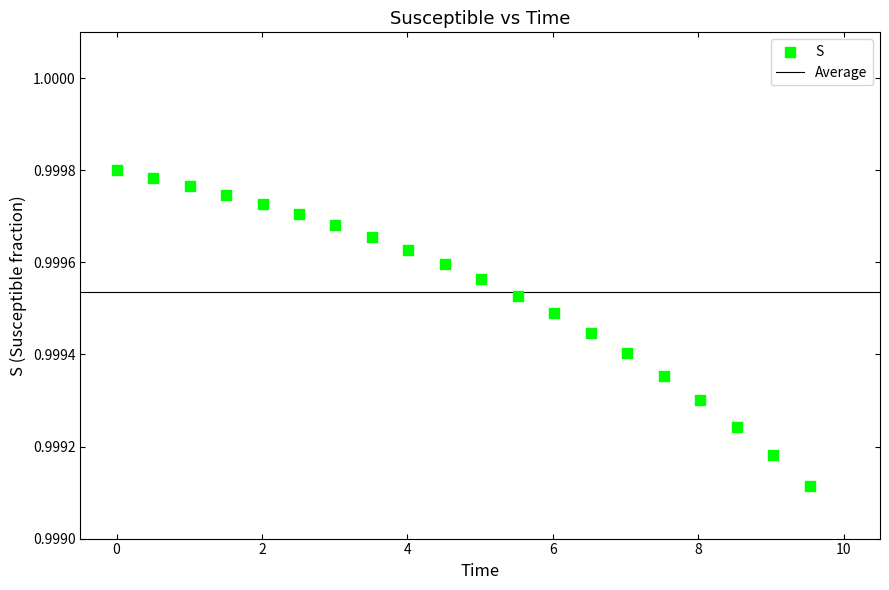

What is the range of X values (max minus min)?

9.5